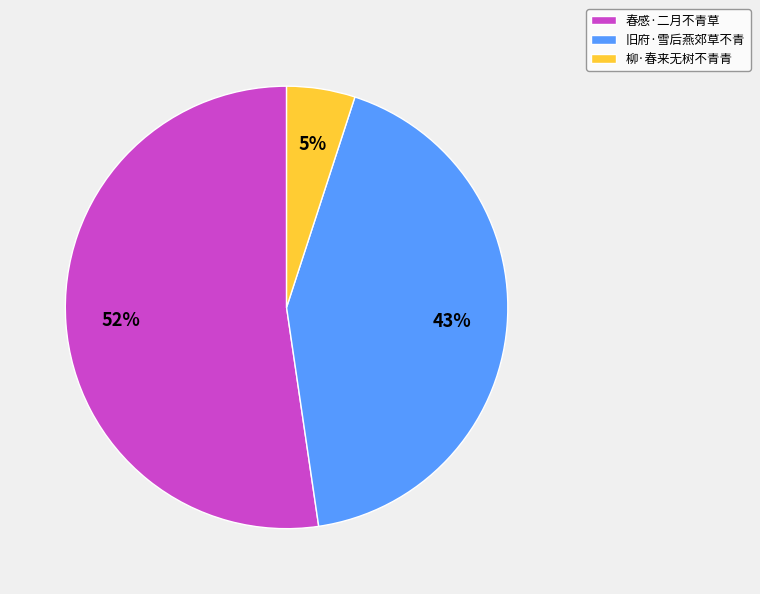

Count the number of slices in the pie.

3